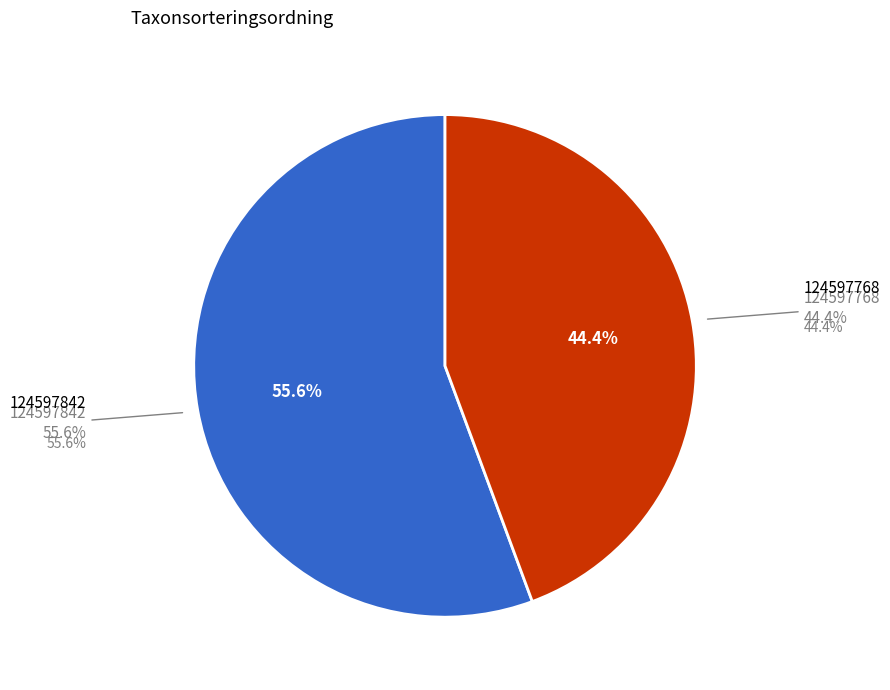

Which slice is the largest?

124597842